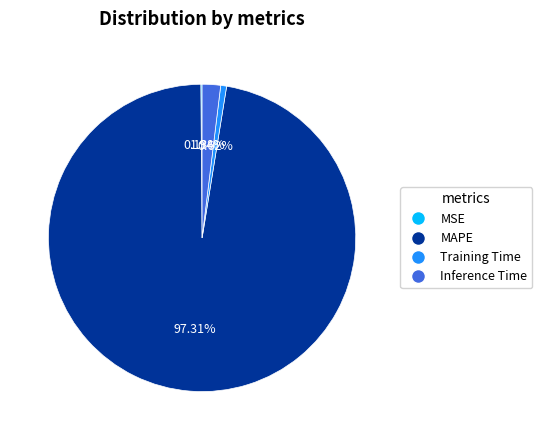

Which has a higher value, Training Time or Inference Time?

Inference Time